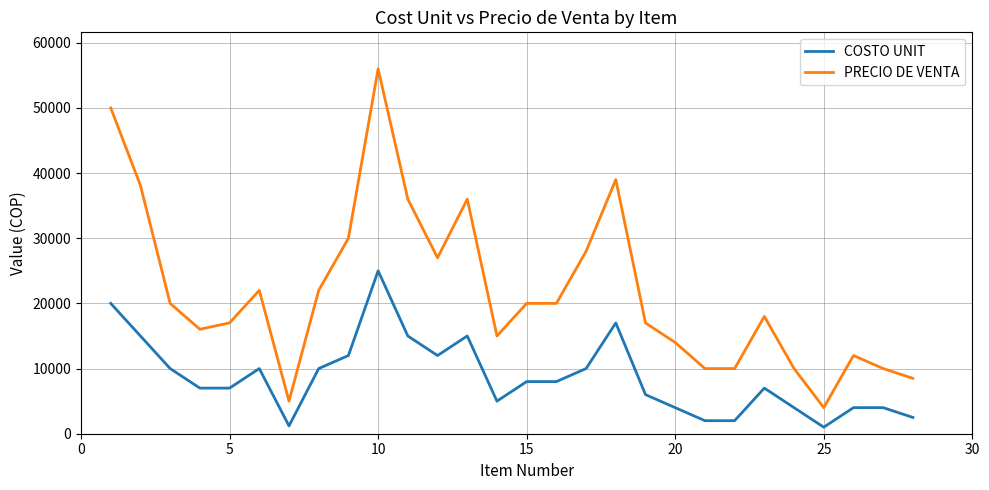

What is the minimum value for PRECIO DE VENTA?

4000